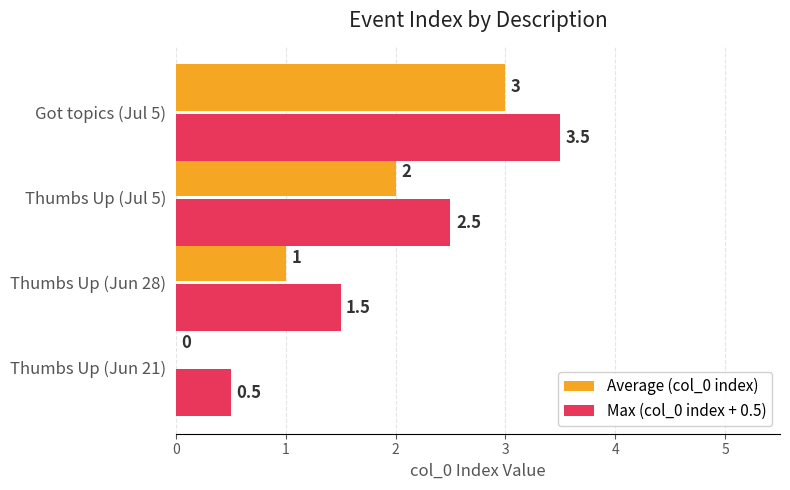

Which series has the largest total across all categories?

Max (col_0 index + 0.5)